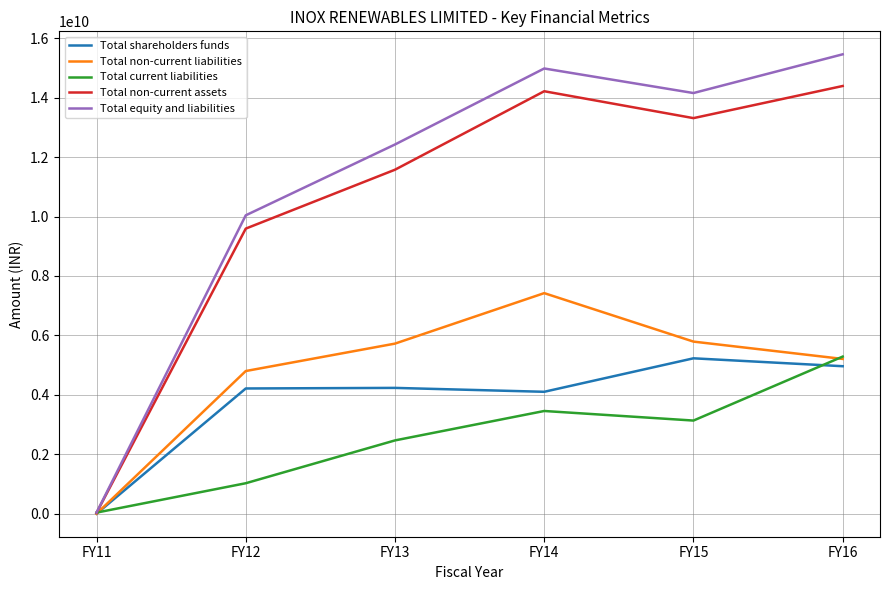

How many distinct data groups are displayed?

5